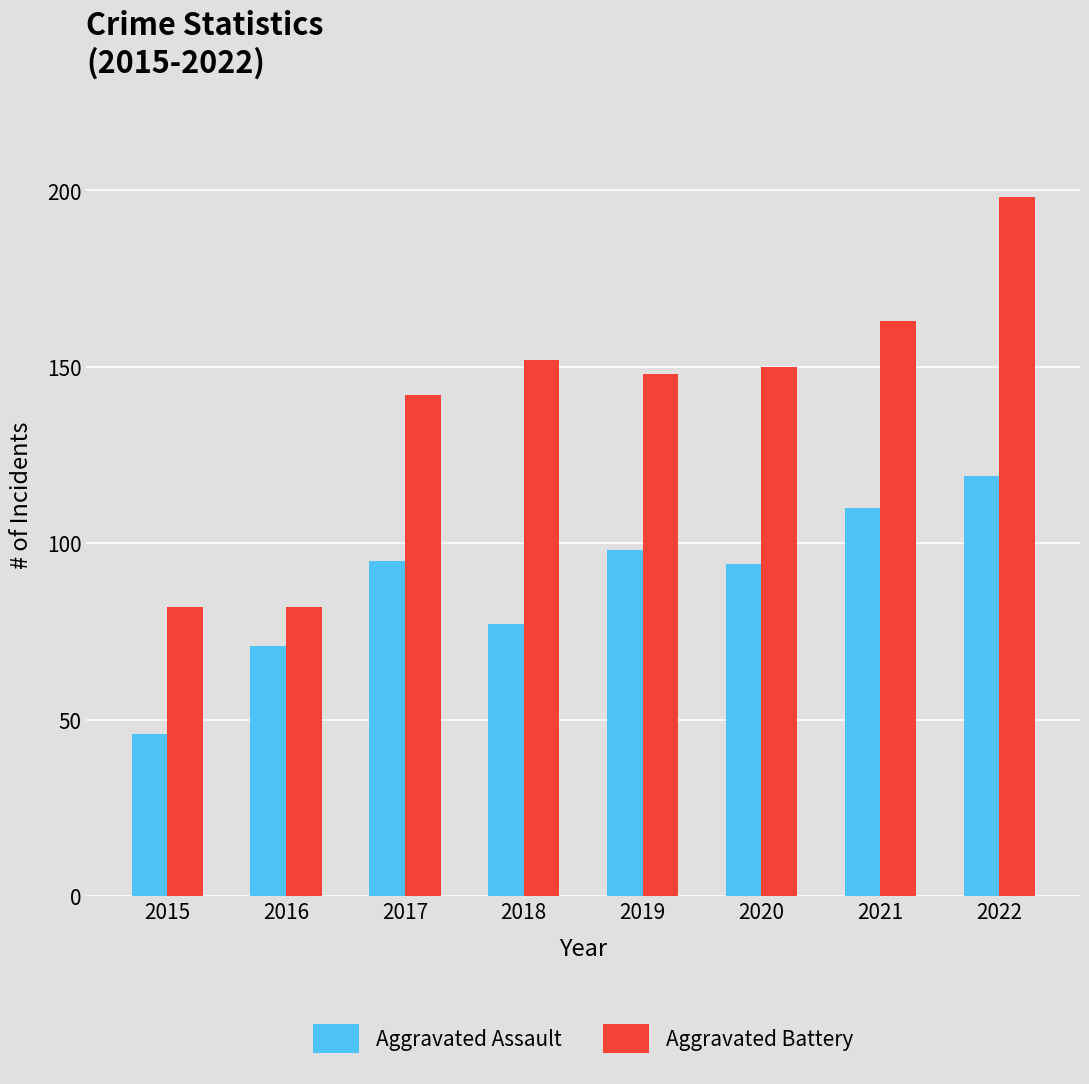

Which series changed the most between 2016 and 2020?

Aggravated Battery